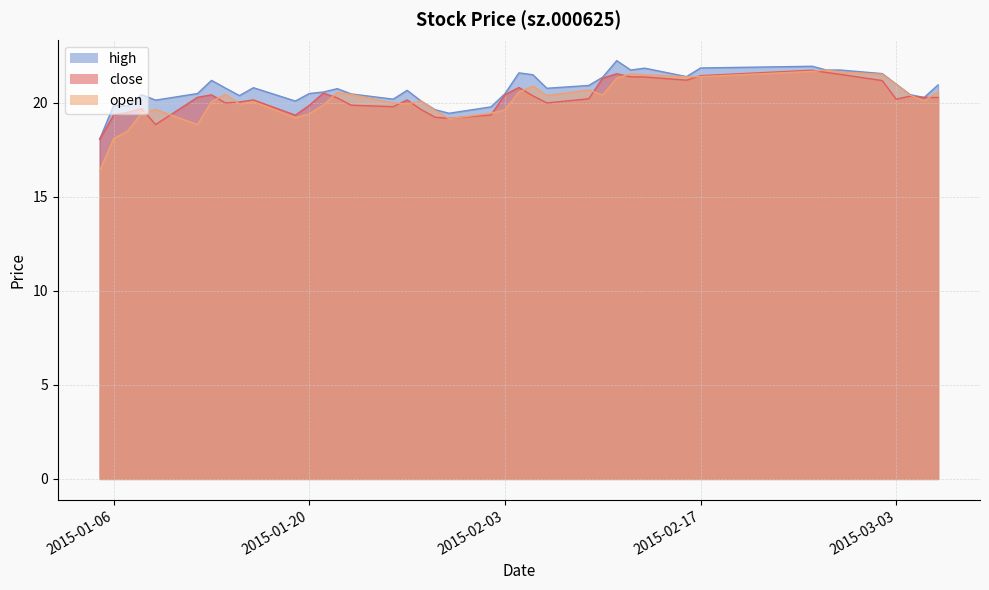

How many lines are shown in the chart?

3